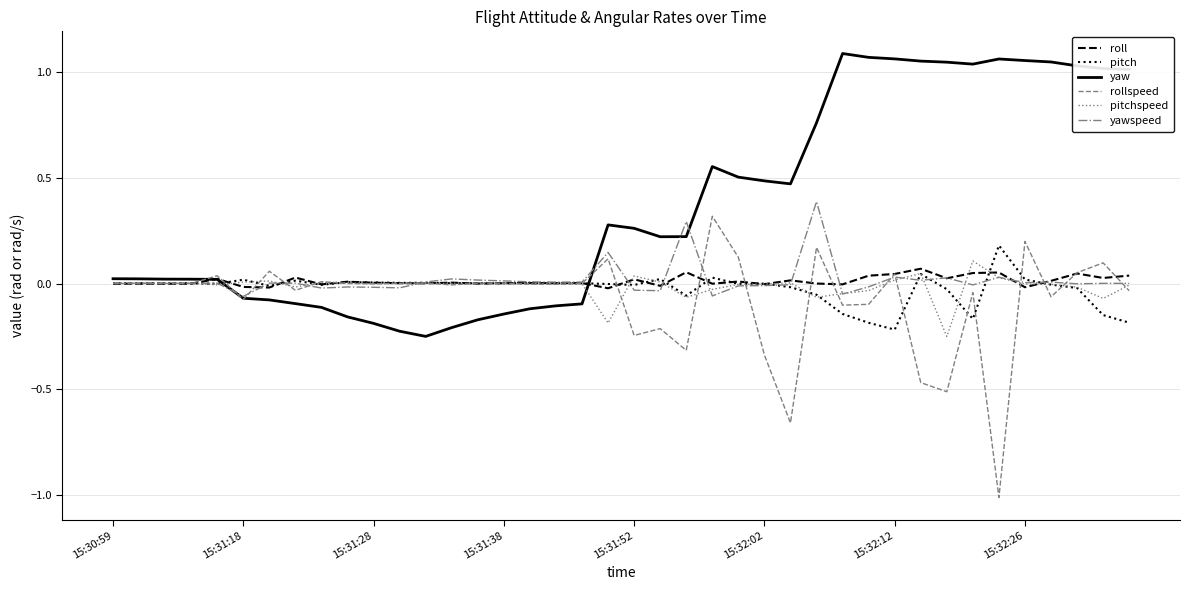

How many lines are shown in the chart?

6